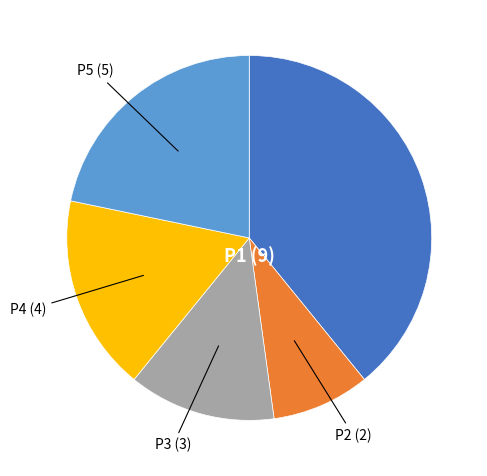

Do P2 and P1 together represent more than half of the pie?

No